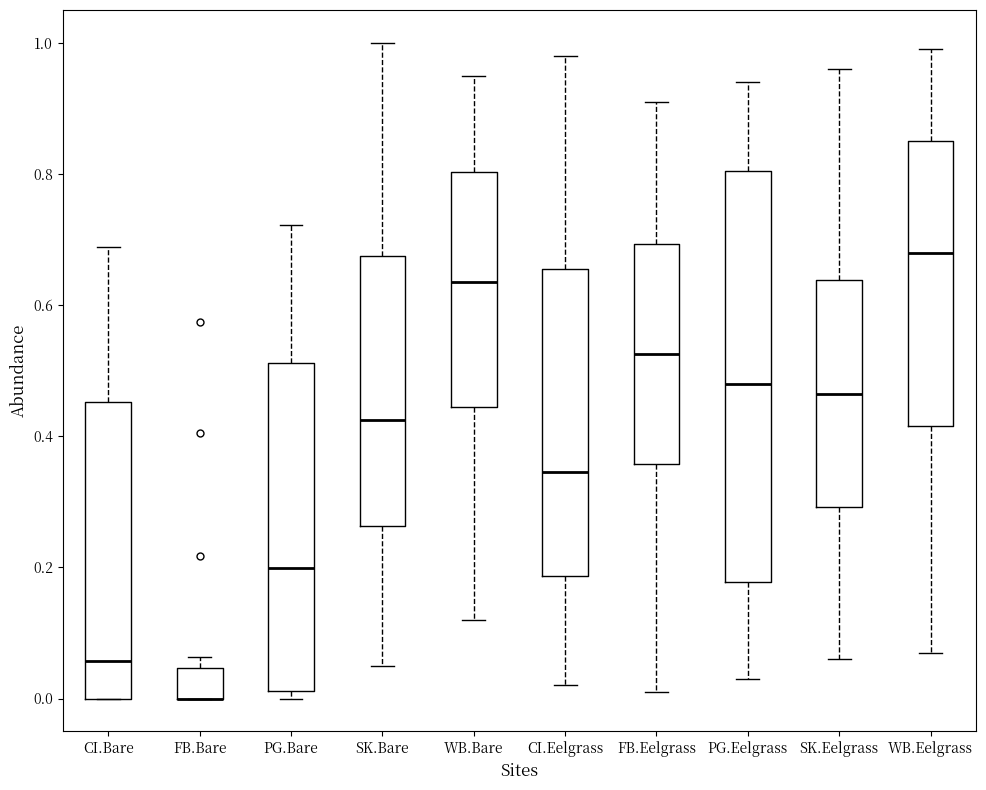

Reading left to right, read every box against the y-axis: the position of its median line, the range the box covers, and the ends of its whiskers. The values are not printed on the chart, so give them approximately, as read against the axis.

CI.Bare: median 0.06, box 0.00 to 0.46, whiskers 0.00 to 0.68
FB.Bare: median 0.00 (drawn on the box's lower edge), box 0.00 to 0.04, whiskers 0.00 to 0.06
PG.Bare: median 0.20, box 0.02 to 0.52, whiskers 0.00 to 0.72
SK.Bare: median 0.42, box 0.26 to 0.68, whiskers 0.06 to 1.00
WB.Bare: median 0.64, box 0.44 to 0.80, whiskers 0.12 to 0.96
CI.Eelgrass: median 0.34, box 0.18 to 0.66, whiskers 0.02 to 0.98
FB.Eelgrass: median 0.52, box 0.36 to 0.70, whiskers 0.02 to 0.92
PG.Eelgrass: median 0.48, box 0.18 to 0.80, whiskers 0.04 to 0.94
SK.Eelgrass: median 0.46, box 0.30 to 0.64, whiskers 0.06 to 0.96
WB.Eelgrass: median 0.68, box 0.42 to 0.86, whiskers 0.08 to 1.00